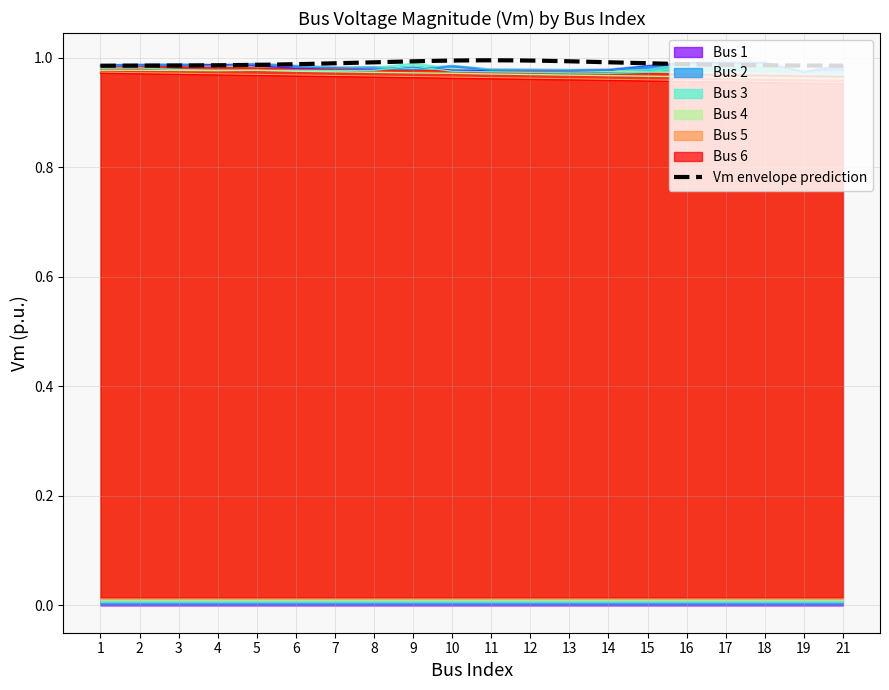

Between 19 and 3, which is larger?

3